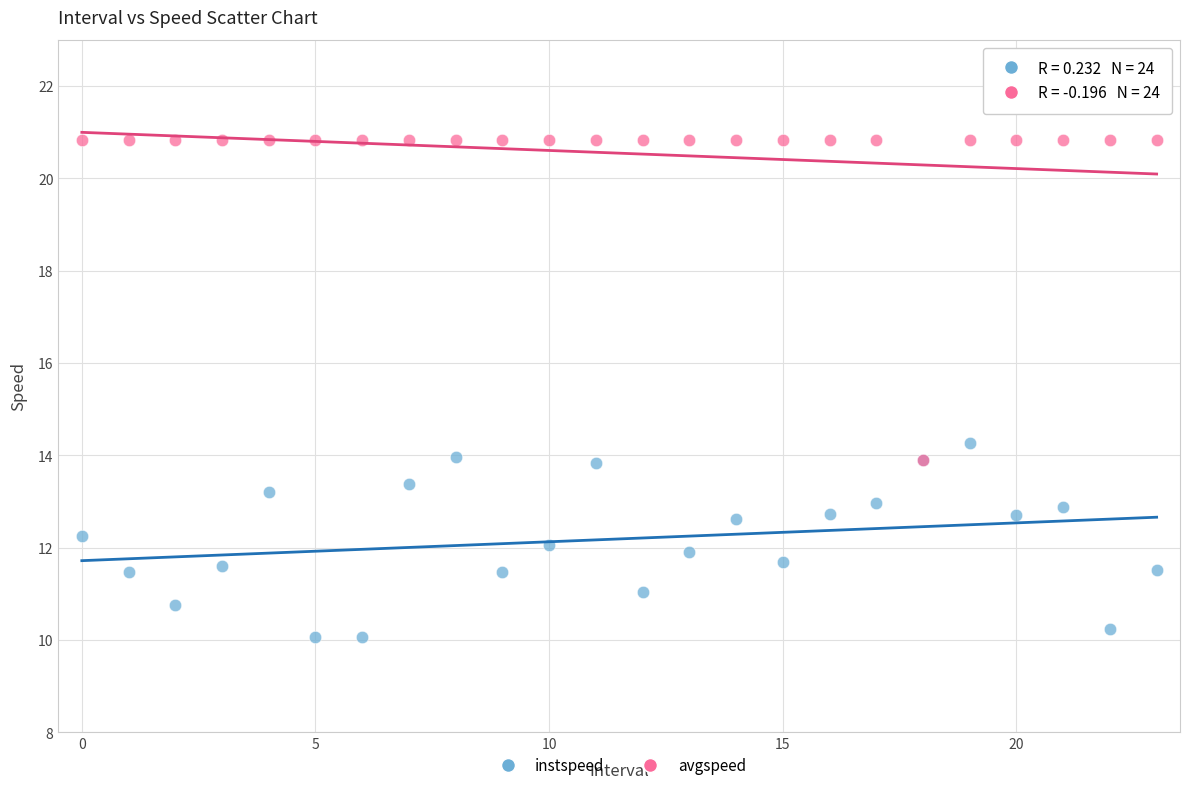

Which series has the largest Y range (max minus min)?

avgspeed